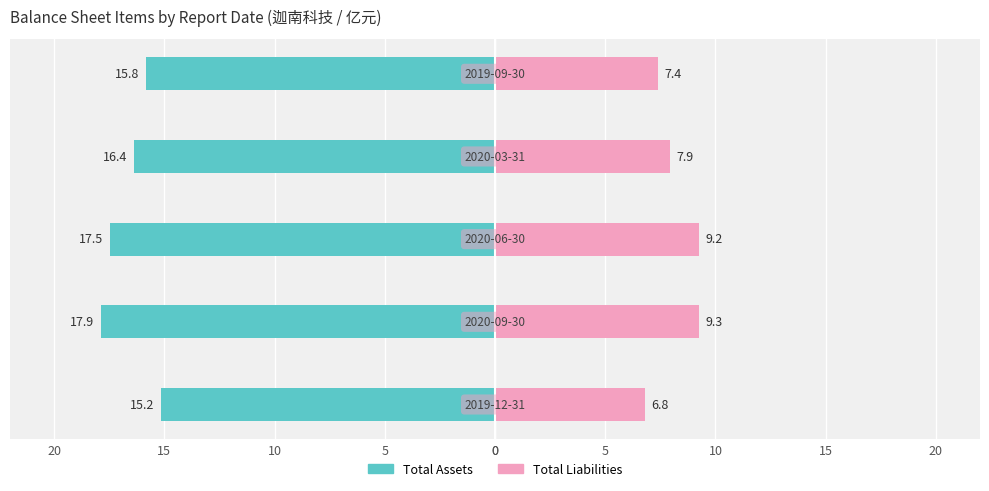

What is the difference between the maximum and minimum values in the Total Liabilities series?

2.5